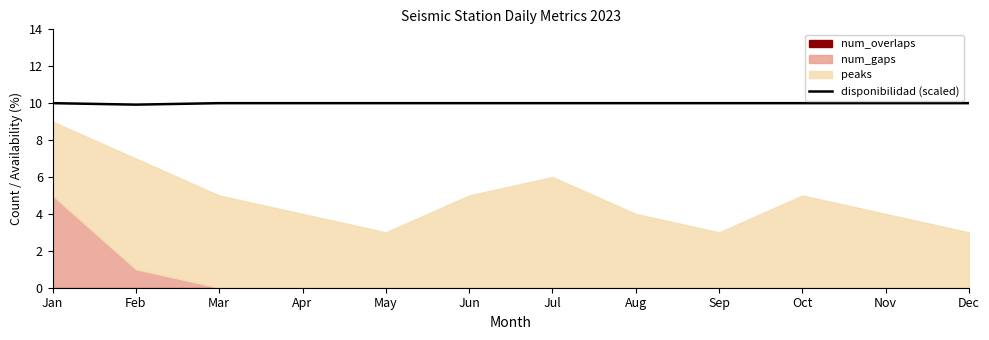

Rank the categories by value from lowest to highest.

Feb, Jan, Mar, Apr, May, Jun, Jul, Aug, Sep, Oct, Nov, Dec